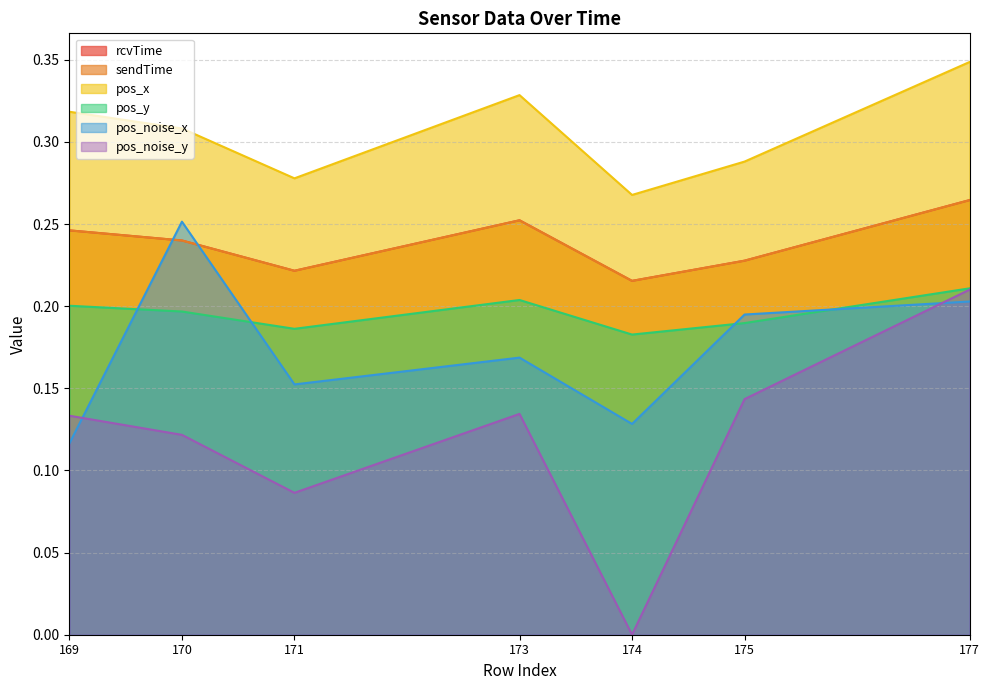

Count the number of data series in this chart.

6